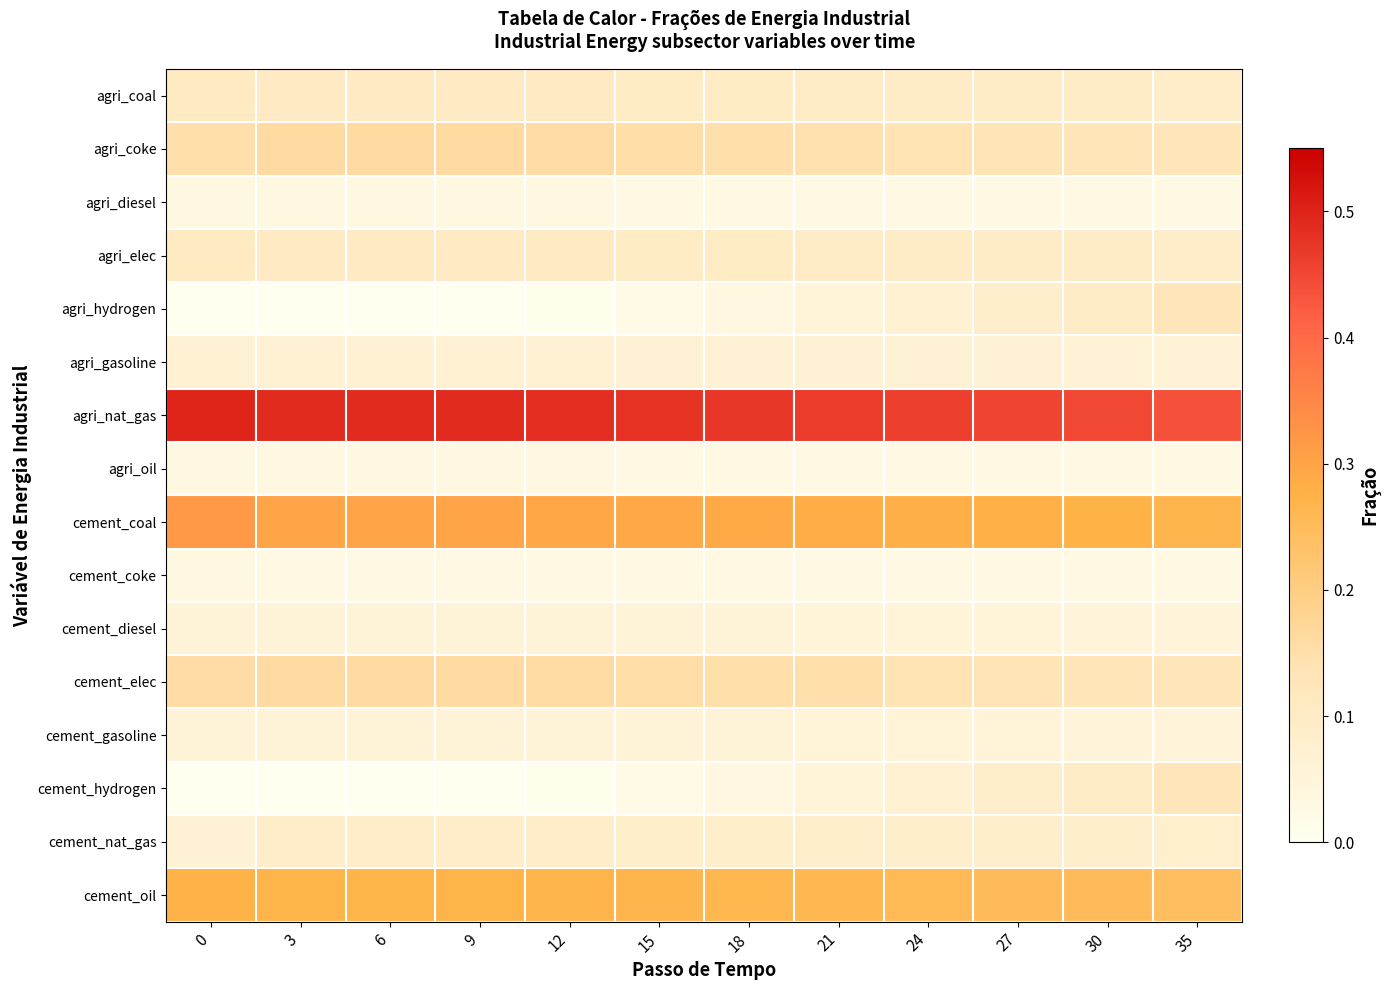

Rank the series at 3 from lowest to highest value.

agri_hydrogen, cement_hydrogen, cement_coke, agri_oil, agri_diesel, cement_diesel, cement_gasoline, agri_gasoline, cement_nat_gas, agri_coal, agri_elec, agri_coke, cement_elec, cement_oil, cement_coal, agri_nat_gas